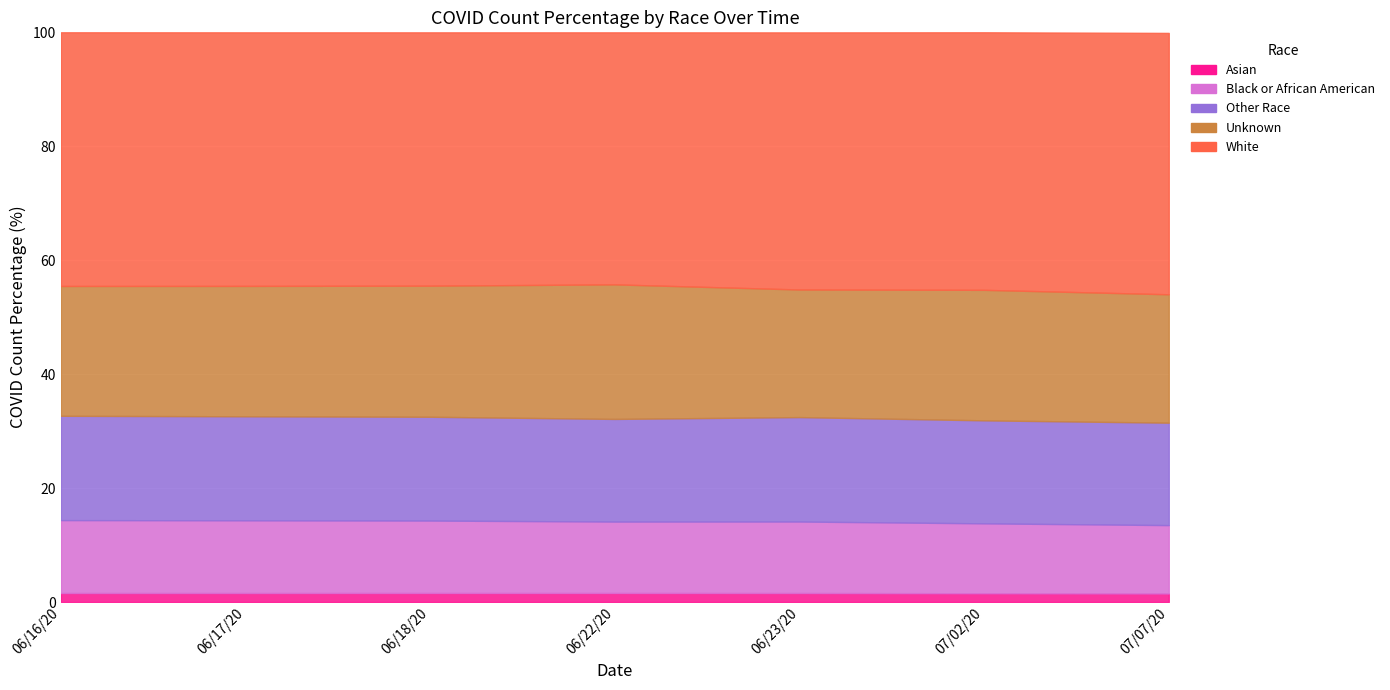

Between 06/18/20 and 06/23/20, which series saw the biggest shift?

White